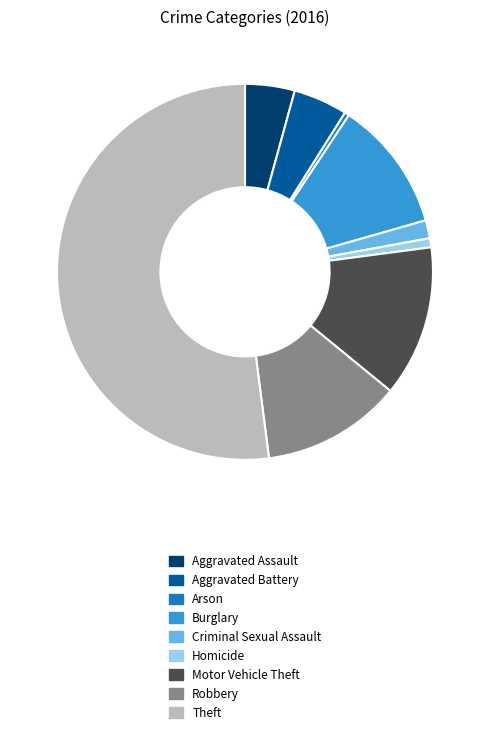

What is the largest slice in the pie chart?

Theft